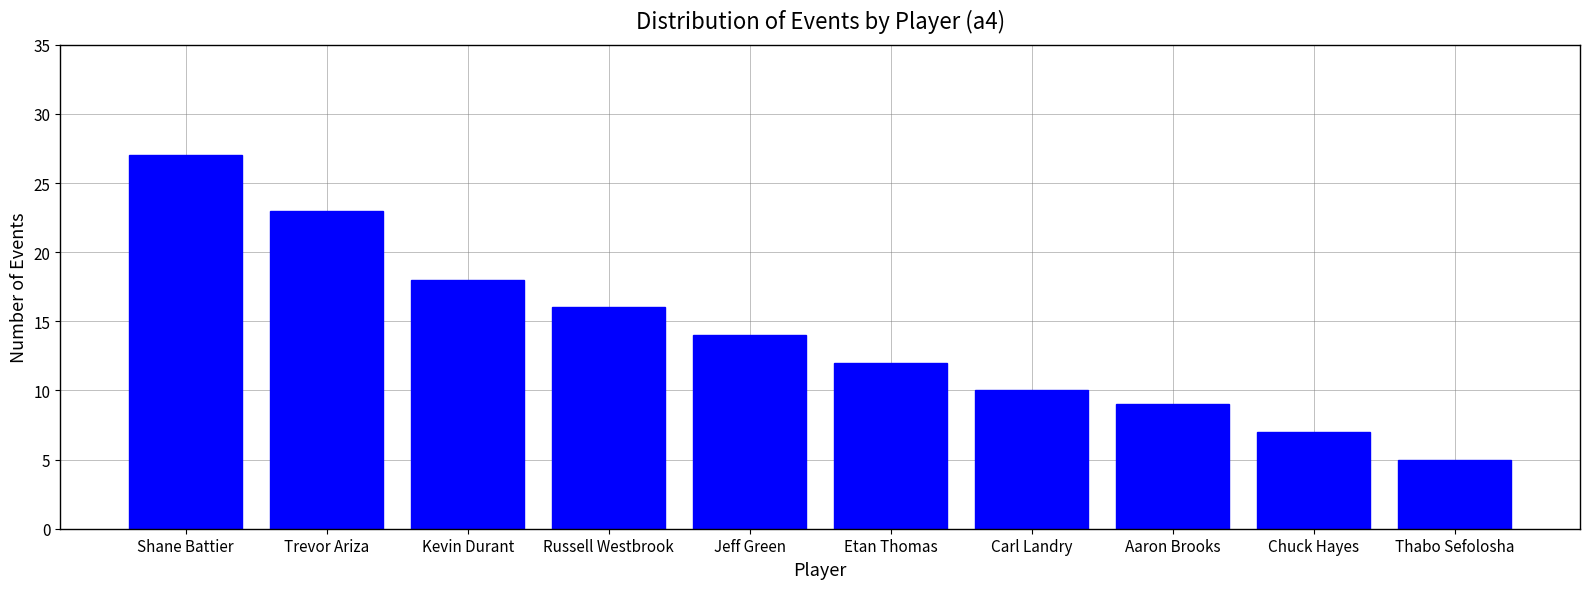

Rank the categories by value from lowest to highest.

Thabo Sefolosha, Chuck Hayes, Aaron Brooks, Carl Landry, Etan Thomas, Jeff Green, Russell Westbrook, Kevin Durant, Trevor Ariza, Shane Battier